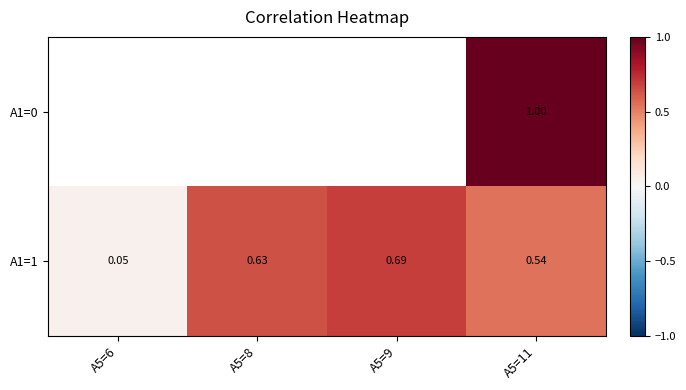

Rank the series by their average value, from highest to lowest.

A1=0, A1=1